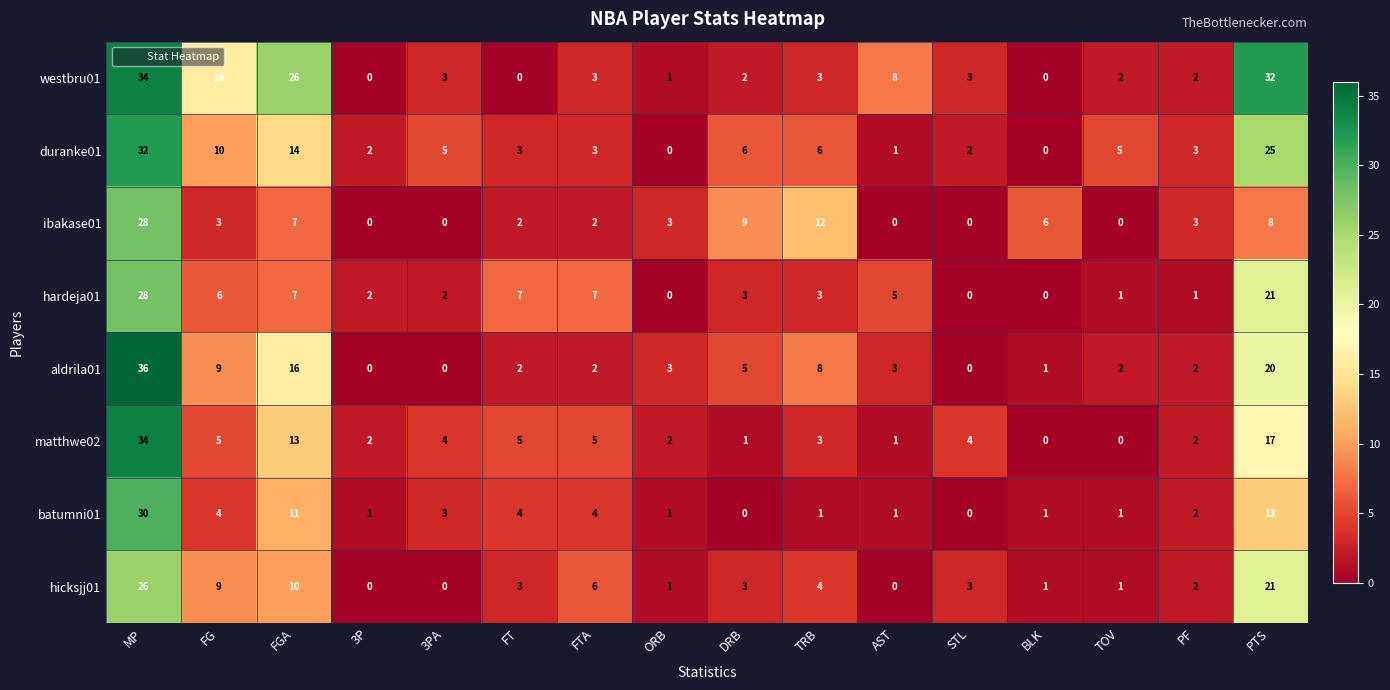

What is the average value of the westbru01 series?

8